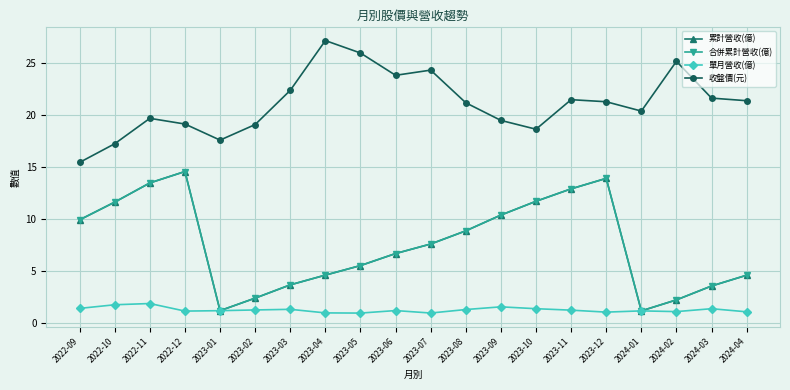

Which has a higher value, 2023-01 or 2023-09?

2023-09